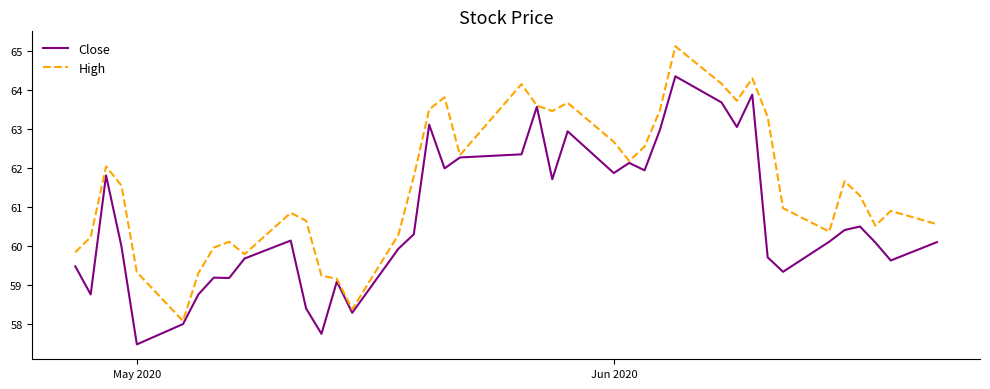

What is the lowest value of the High series?

58.1